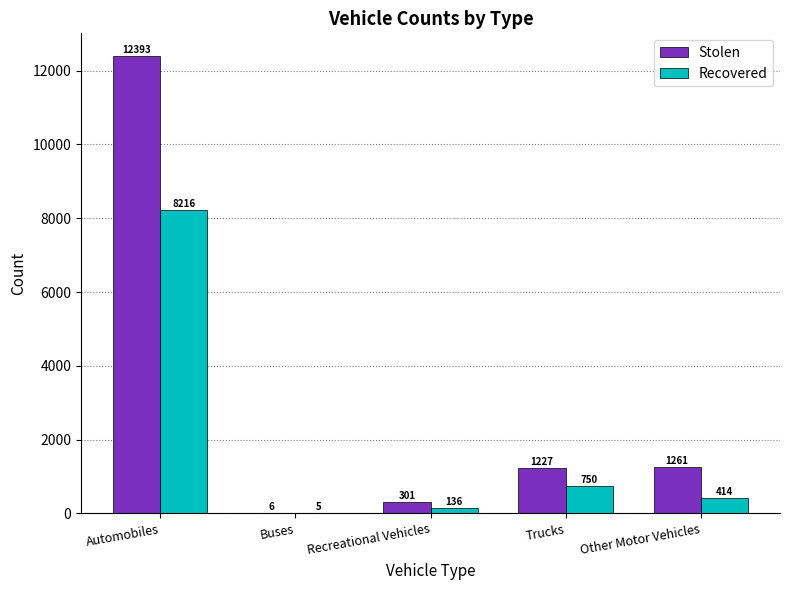

How many distinct data groups are displayed?

2